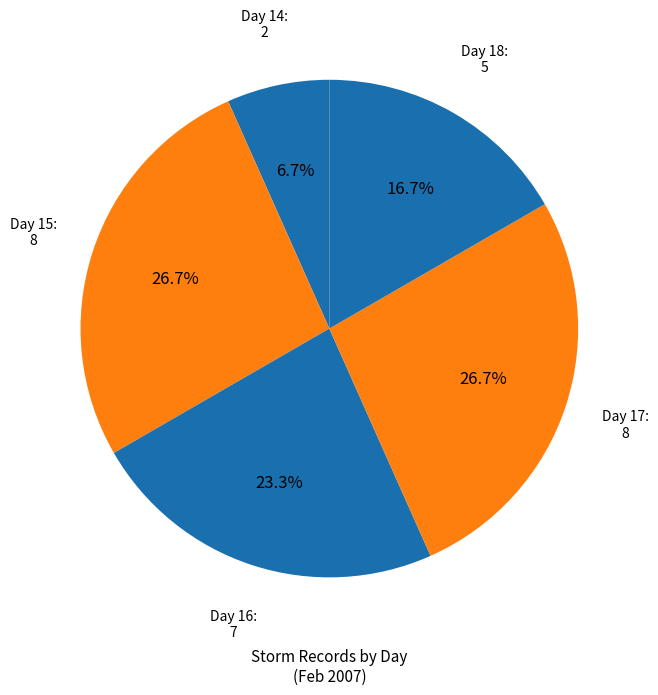

Count the number of slices in the pie.

5